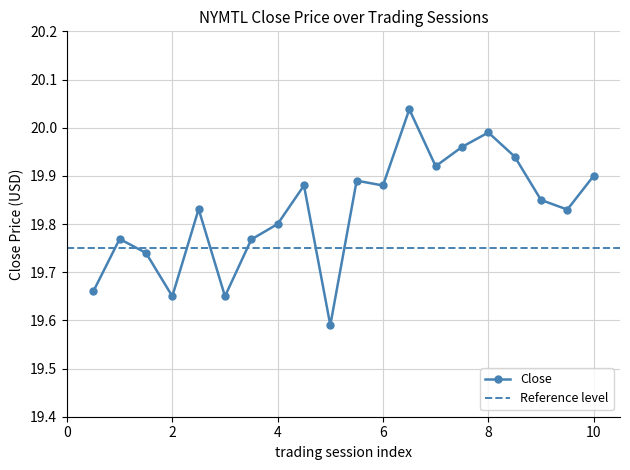

True or false: Close has more than 2 interior local peaks.

True